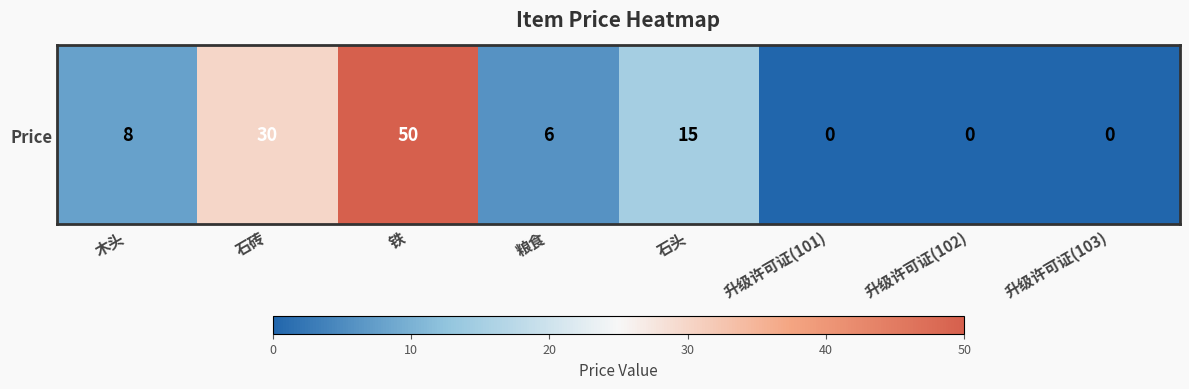

The value at 升级许可证(102) is 33. True or false?

False